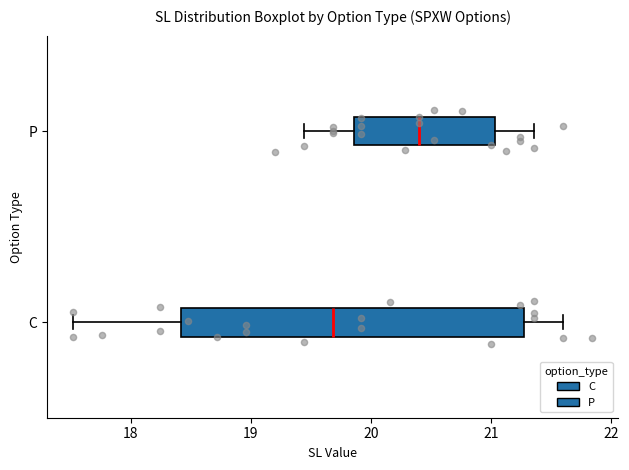

Which box is the widest, from its left edge to its right edge?

C